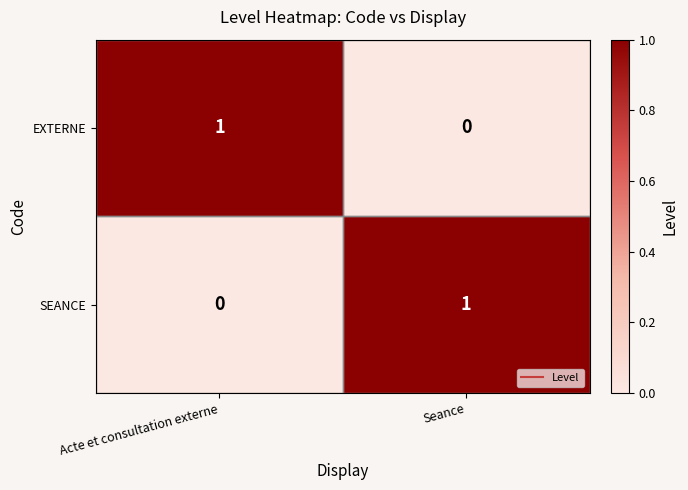

Where is EXTERNE nearest to the value 0?

Seance